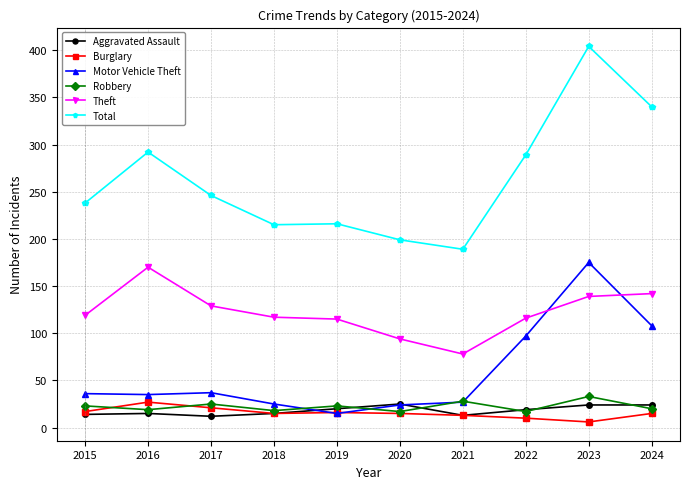

Is the value of Theft at 2022 greater than the value of Motor Vehicle Theft at 2022?

Yes